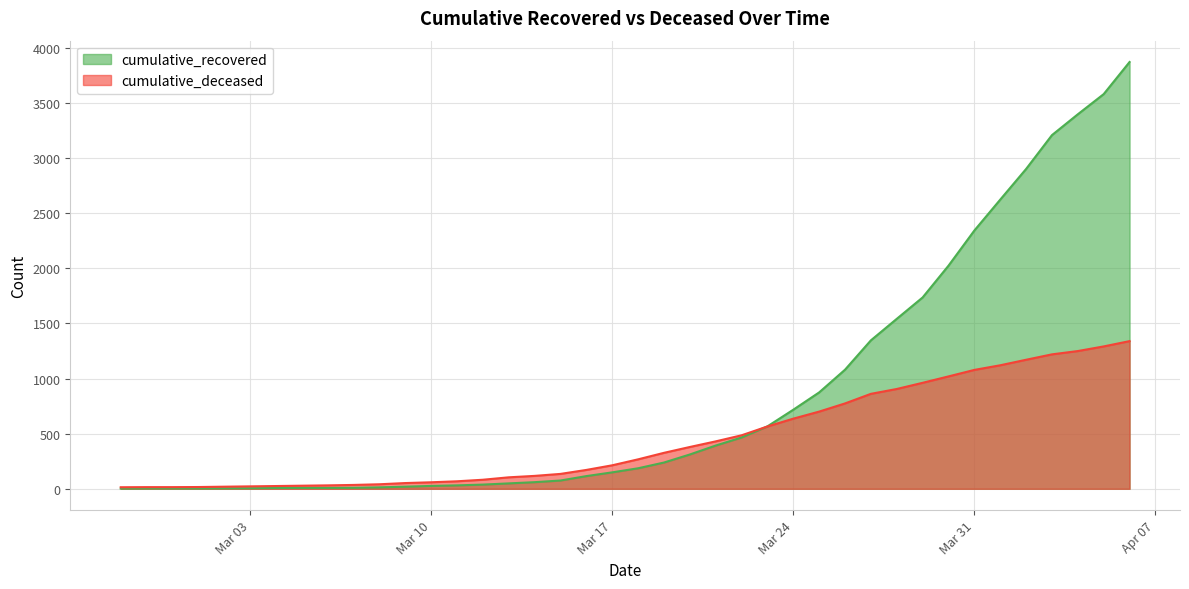

What is the total value across all series at 2020-03-05?

36